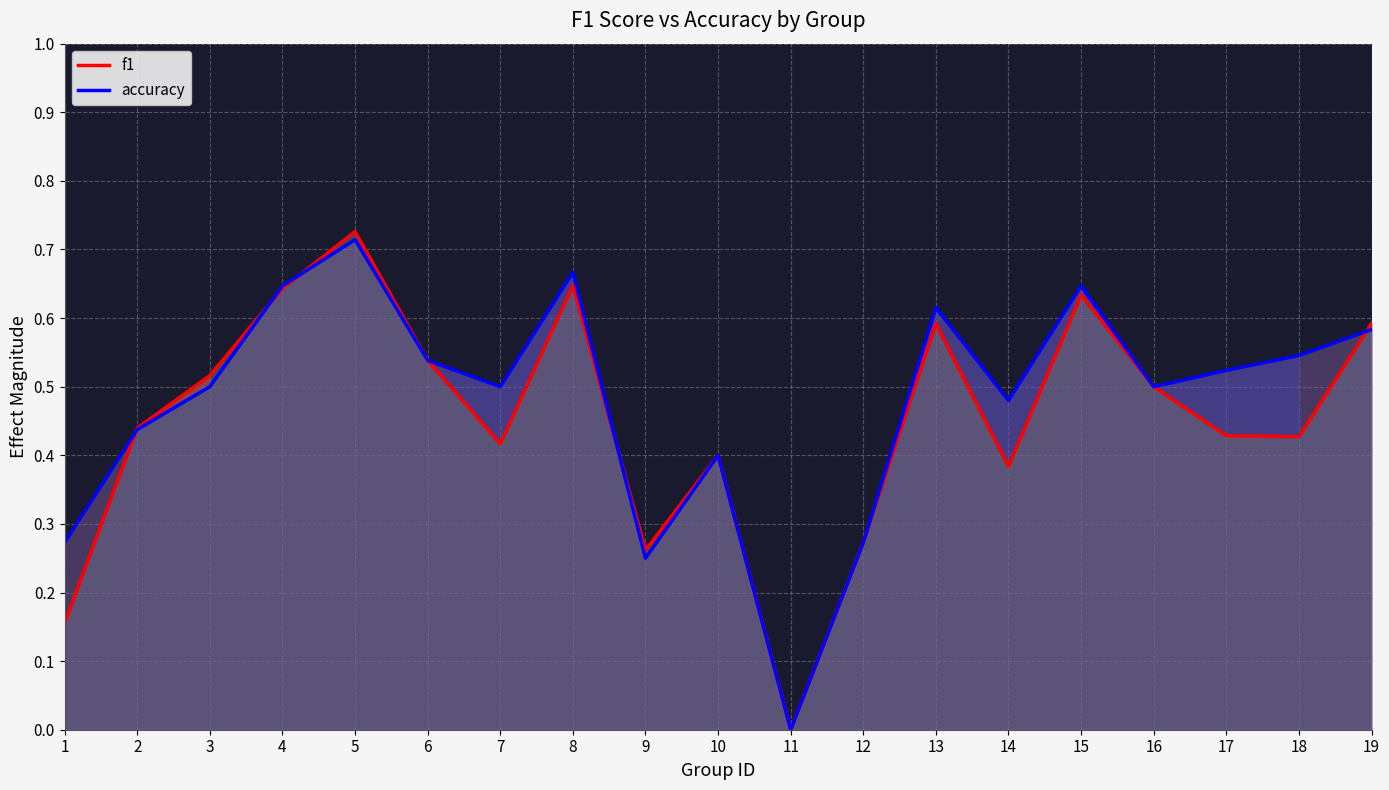

What is the sum of all f1 values?

8.6